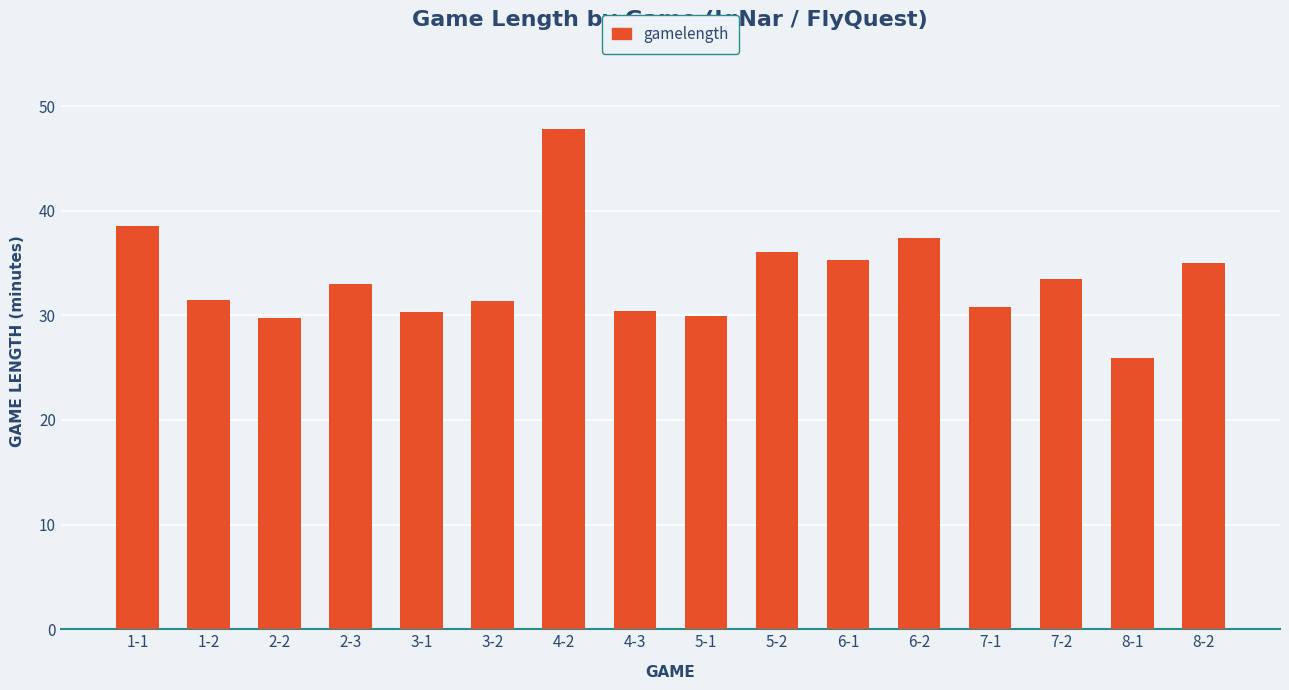

What is the greatest value displayed?

47.8